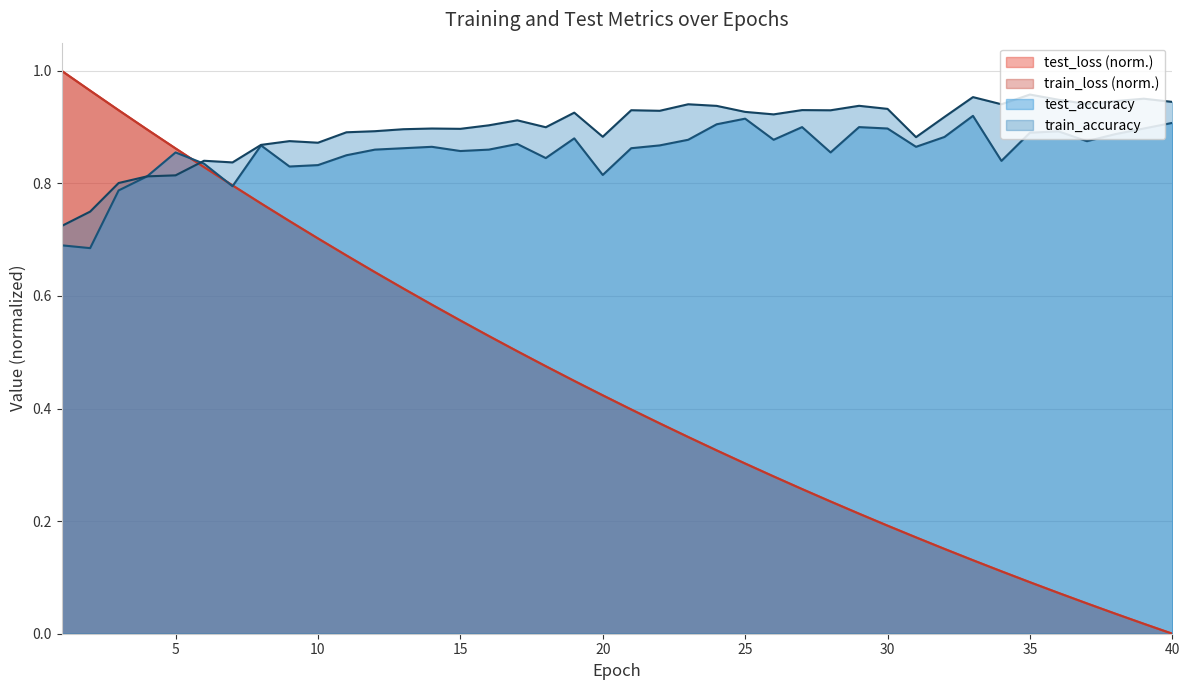

At 20, list the series in order from smallest to largest.

train_loss, test_loss, test_accuracy, train_accuracy